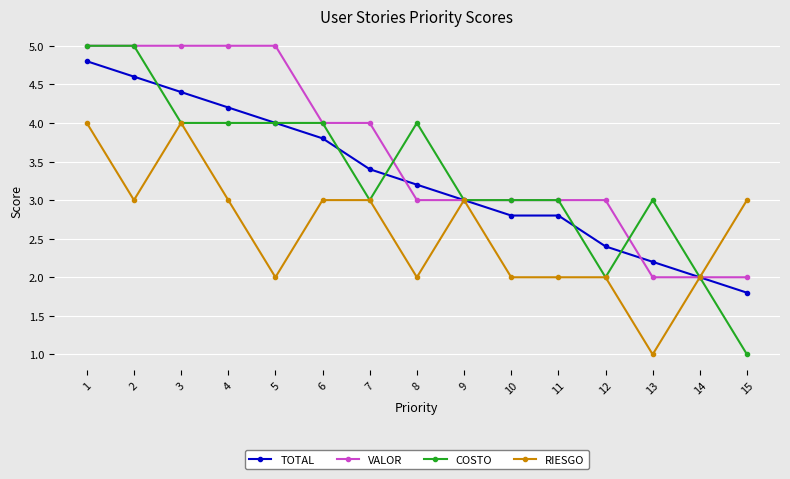

What is the difference between the TOTAL values at 1 and 12?

2.4